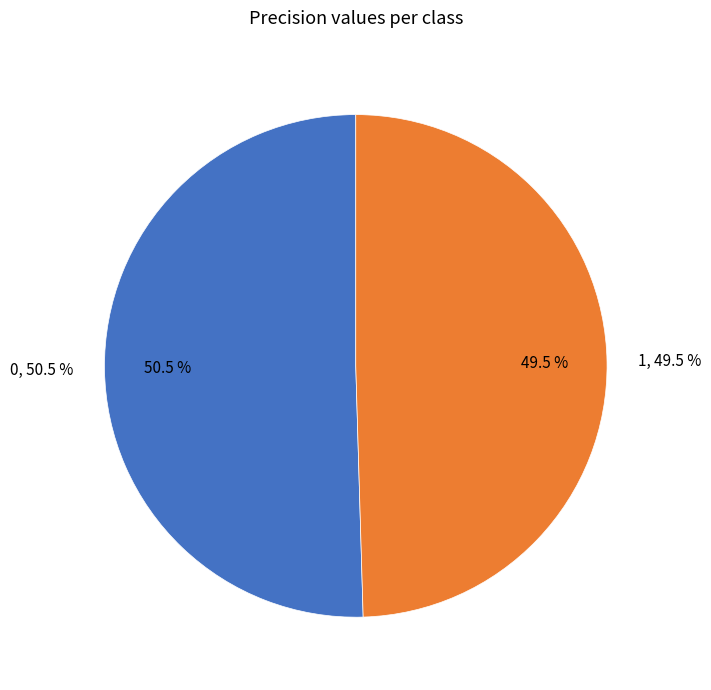

To the nearest percent, what portion does 1 represent?

50%